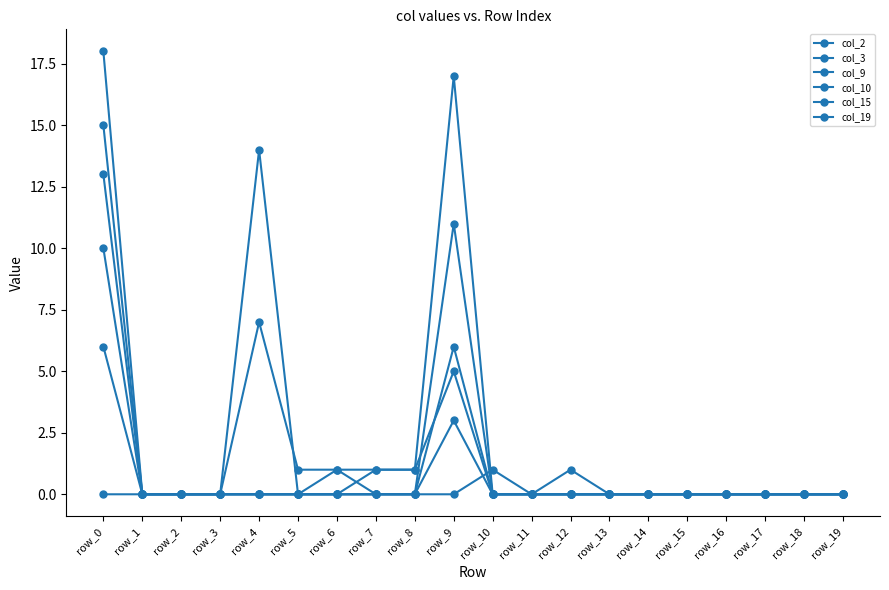

Reading right to left, transcribe all the data shown in this chart.

col_2: 0	0	0	0	0	0	0	0	0	0	17	1	1	1	0	0	0	0	0	6
col_3: 0	0	0	0	0	0	0	0	0	0	11	0	0	0	0	0	0	0	0	10
col_9: 0	0	0	0	0	0	0	0	0	0	6	0	0	0	0	0	0	0	0	15
col_10: 0	0	0	0	0	0	0	1	0	0	5	1	1	0	0	14	0	0	0	0
col_15: 0	0	0	0	0	0	0	0	0	1	0	0	0	1	1	7	0	0	0	13
col_19: 0	0	0	0	0	0	0	0	0	0	3	0	0	0	0	0	0	0	0	18